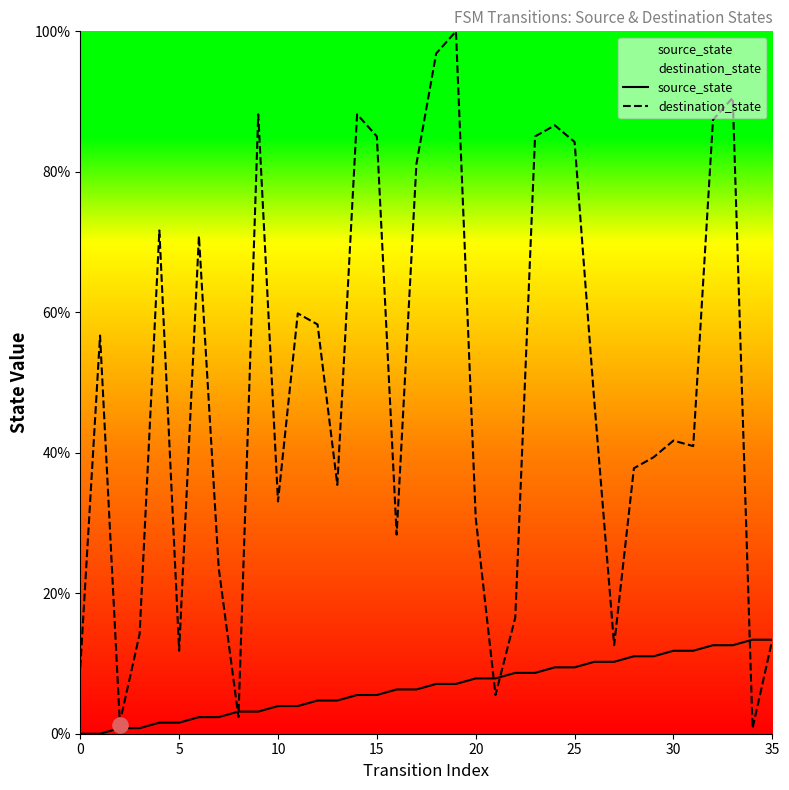

What are all the series names shown in the legend?

source_state, destination_state